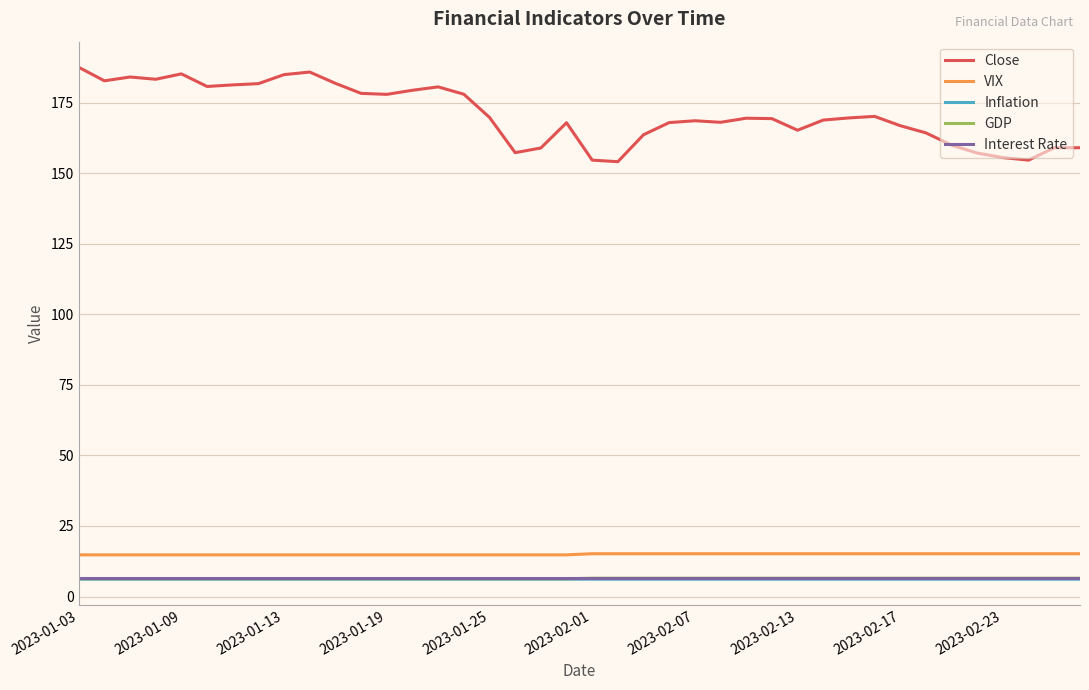

What are all the series names shown in the legend?

Close, VIX, Inflation, GDP, Interest Rate